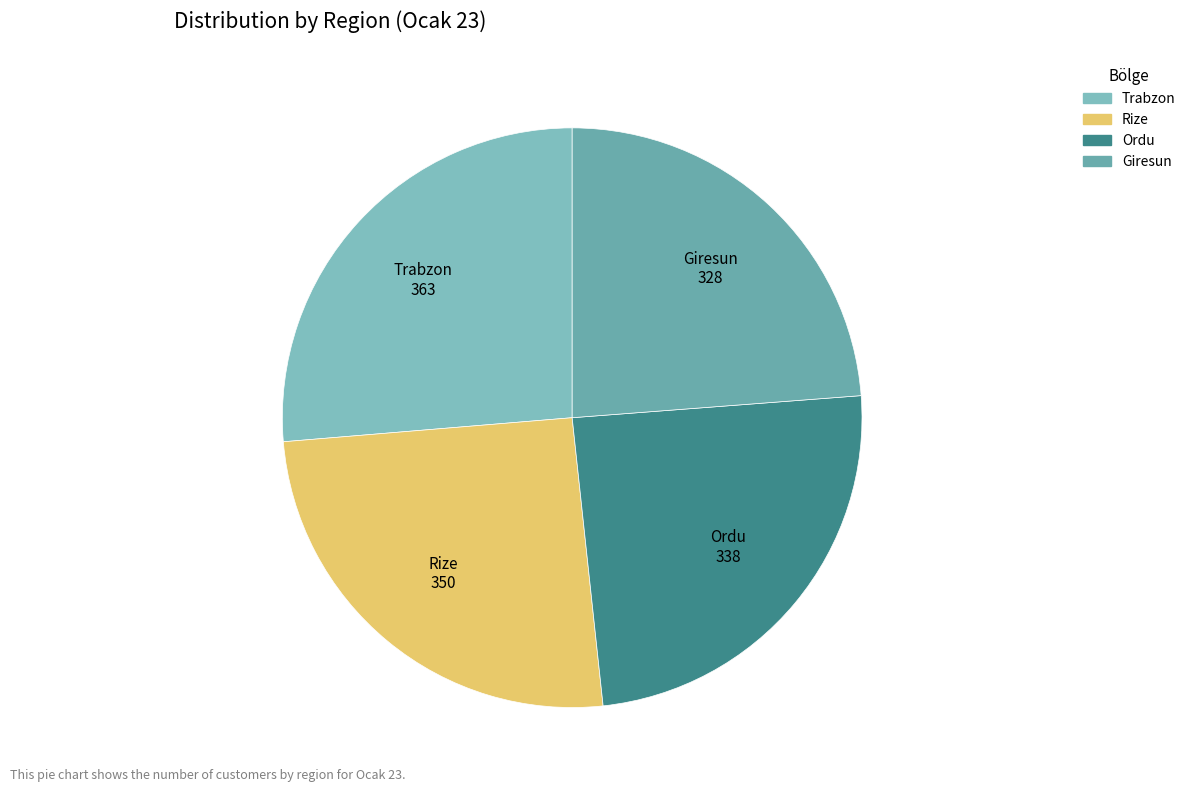

Is it true that Rize is 20% of the pie?

False